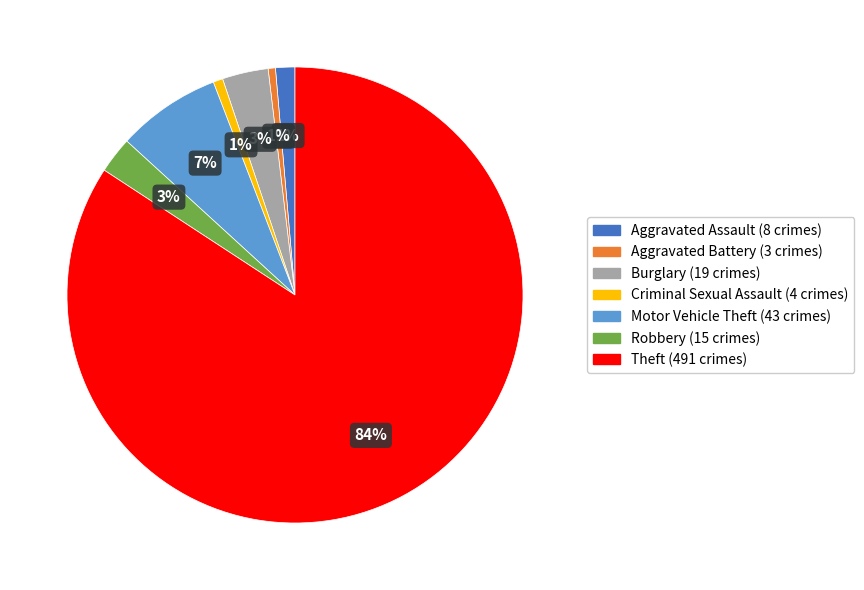

Which has a higher value, Robbery or Aggravated Assault?

Robbery